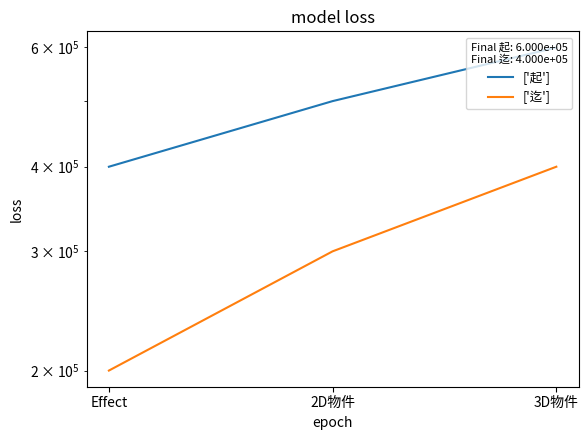

True or false: ['起'] has a value of 600000 at 3D物件.

True